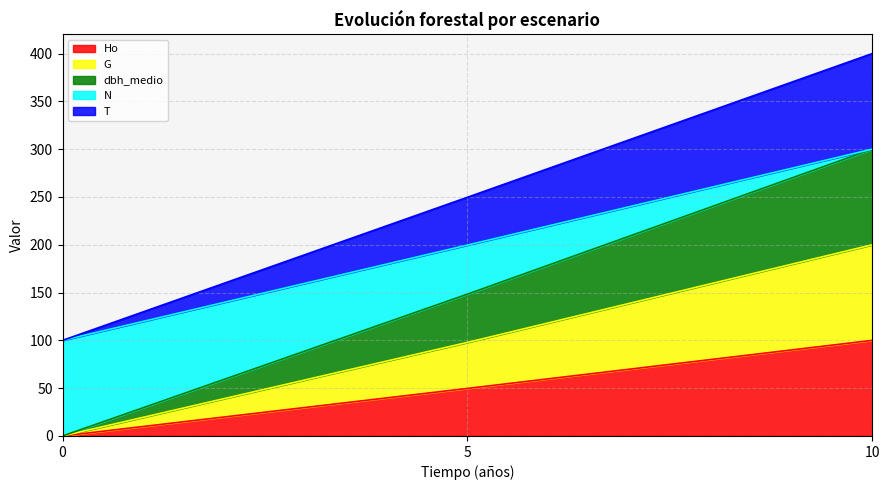

The Ho series shows 133.8 at 10. True or false?

False